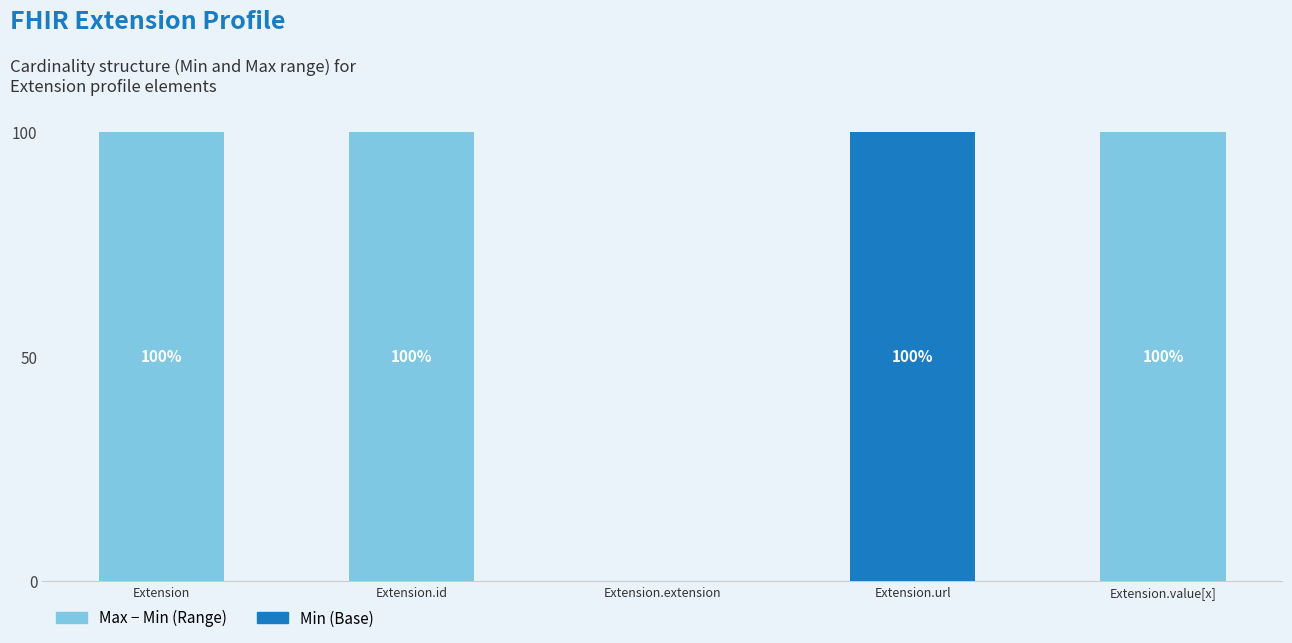

Reading left to right, list the values for the Min (Base) series.

Extension=0	Extension.id=0	Extension.extension=0	Extension.url=100	Extension.value[x]=0